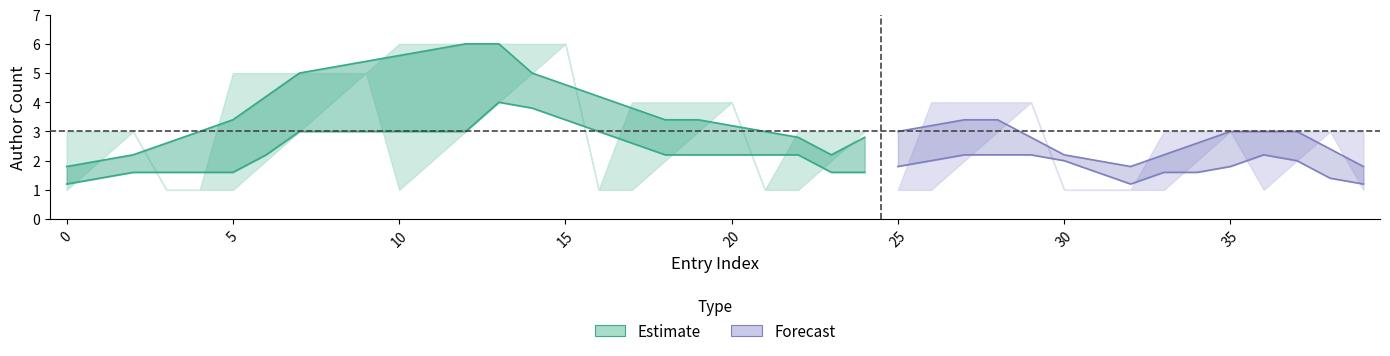

Is it true that author_order equals 3 at 24?

True